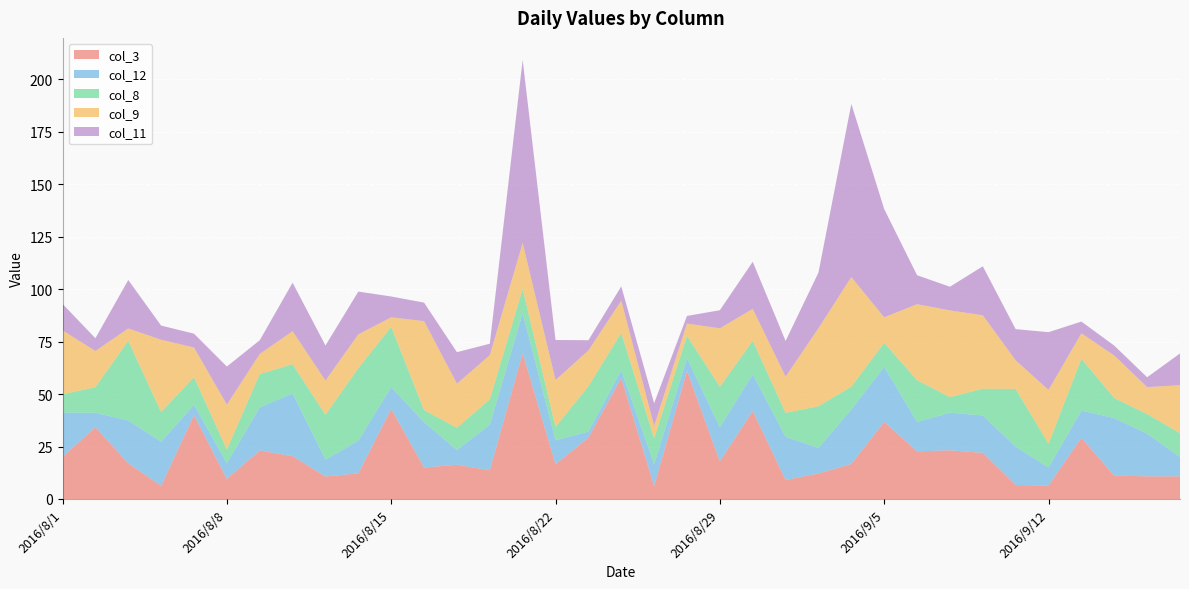

Reading left to right, what are all the values shown in this chart?

3: 2016/8/1=20.0	2016/8/2=34.2	2016/8/3=17.0	2016/8/4=6.3	2016/8/5=39.9	2016/8/8=9.5	2016/8/9=23.1	2016/8/10=20.4	2016/8/11=10.7	2016/8/12=12.2	2016/8/15=42.9	2016/8/16=15.0	2016/8/17=16.3	2016/8/18=13.7	2016/8/19=69.5	2016/8/22=16.5	2016/8/23=29.3	2016/8/24=57.6	2016/8/25=6.2	2016/8/26=61.0	2016/8/29=17.9	2016/8/30=41.9	2016/8/31=9.1	2016/9/1=12.2	2016/9/2=16.7	2016/9/5=36.7	2016/9/6=22.7	2016/9/7=23.2	2016/9/8=22.0	2016/9/9=6.7	2016/9/12=6.5	2016/9/13=29.1	2016/9/14=11.1	2016/9/15=10.8	2016/9/16=10.8
12: 2016/8/1=21.1	2016/8/2=6.8	2016/8/3=20.4	2016/8/4=21.0	2016/8/5=4.9	2016/8/8=7.5	2016/8/9=20.5	2016/8/10=29.9	2016/8/11=8.0	2016/8/12=15.6	2016/8/15=10.4	2016/8/16=21.6	2016/8/17=7.0	2016/8/18=21.7	2016/8/19=19.0	2016/8/22=11.5	2016/8/23=2.8	2016/8/24=3.7	2016/8/25=10.4	2016/8/26=6.0	2016/8/29=16.2	2016/8/30=17.5	2016/8/31=20.6	2016/9/1=12.2	2016/9/2=26.0	2016/9/5=26.2	2016/9/6=14.0	2016/9/7=17.9	2016/9/8=17.8	2016/9/9=18.3	2016/9/12=8.5	2016/9/13=13.0	2016/9/14=27.4	2016/9/15=20.3	2016/9/16=9.2
8: 2016/8/1=8.8	2016/8/2=12.2	2016/8/3=38.0	2016/8/4=14.1	2016/8/5=13.3	2016/8/8=6.5	2016/8/9=15.9	2016/8/10=14.0	2016/8/11=21.4	2016/8/12=34.5	2016/8/15=28.8	2016/8/16=5.8	2016/8/17=10.6	2016/8/18=12.1	2016/8/19=11.6	2016/8/22=6.4	2016/8/23=21.6	2016/8/24=17.8	2016/8/25=12.3	2016/8/26=10.7	2016/8/29=19.3	2016/8/30=16.0	2016/8/31=11.4	2016/9/1=19.9	2016/9/2=10.9	2016/9/5=11.5	2016/9/6=19.9	2016/9/7=7.4	2016/9/8=12.8	2016/9/9=27.5	2016/9/12=11.3	2016/9/13=24.7	2016/9/14=9.5	2016/9/15=9.4	2016/9/16=11.3
9: 2016/8/1=30.4	2016/8/2=17.2	2016/8/3=5.8	2016/8/4=34.5	2016/8/5=14.1	2016/8/8=21.4	2016/8/9=9.6	2016/8/10=15.7	2016/8/11=16.3	2016/8/12=16.1	2016/8/15=4.5	2016/8/16=42.4	2016/8/17=21.0	2016/8/18=21.0	2016/8/19=21.9	2016/8/22=22.3	2016/8/23=17.0	2016/8/24=15.4	2016/8/25=5.9	2016/8/26=5.8	2016/8/29=27.8	2016/8/30=15.2	2016/8/31=17.3	2016/9/1=37.2	2016/9/2=52.2	2016/9/5=12.1	2016/9/6=36.2	2016/9/7=41.3	2016/9/8=35.0	2016/9/9=13.6	2016/9/12=25.7	2016/9/13=12.1	2016/9/14=20.3	2016/9/15=12.8	2016/9/16=22.9
11: 2016/8/1=12.7	2016/8/2=6.1	2016/8/3=23.1	2016/8/4=6.8	2016/8/5=6.6	2016/8/8=18.1	2016/8/9=6.5	2016/8/10=23.1	2016/8/11=16.7	2016/8/12=20.4	2016/8/15=9.9	2016/8/16=8.8	2016/8/17=15.0	2016/8/18=5.5	2016/8/19=87.2	2016/8/22=19.1	2016/8/23=4.9	2016/8/24=6.8	2016/8/25=10.8	2016/8/26=3.6	2016/8/29=8.6	2016/8/30=22.4	2016/8/31=17.0	2016/9/1=26.5	2016/9/2=82.5	2016/9/5=51.6	2016/9/6=13.8	2016/9/7=11.3	2016/9/8=23.3	2016/9/9=14.9	2016/9/12=27.5	2016/9/13=5.6	2016/9/14=4.7	2016/9/15=4.7	2016/9/16=15.1